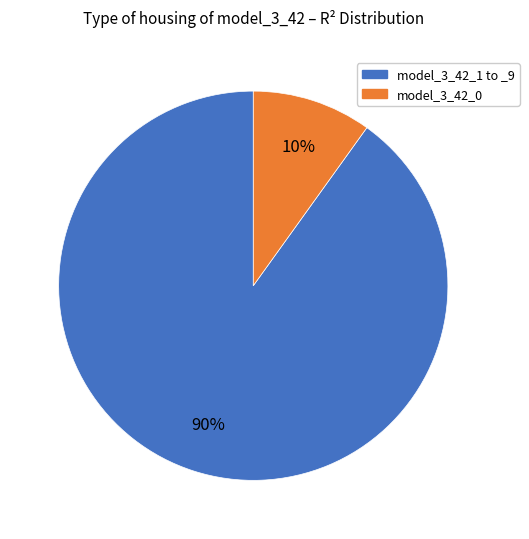

Is there a majority slice in this chart?

Yes